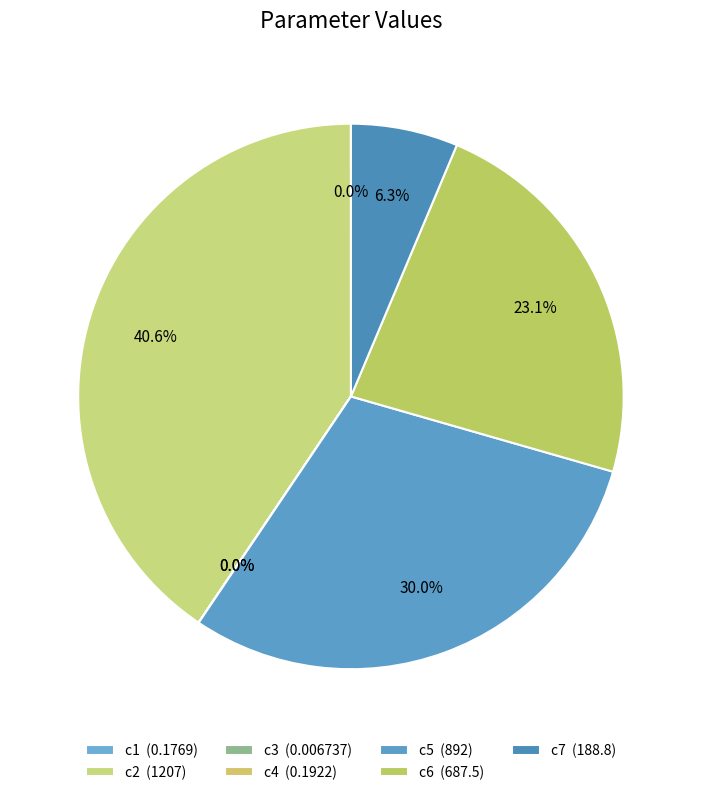

Which category has the smallest portion of the pie?

c3